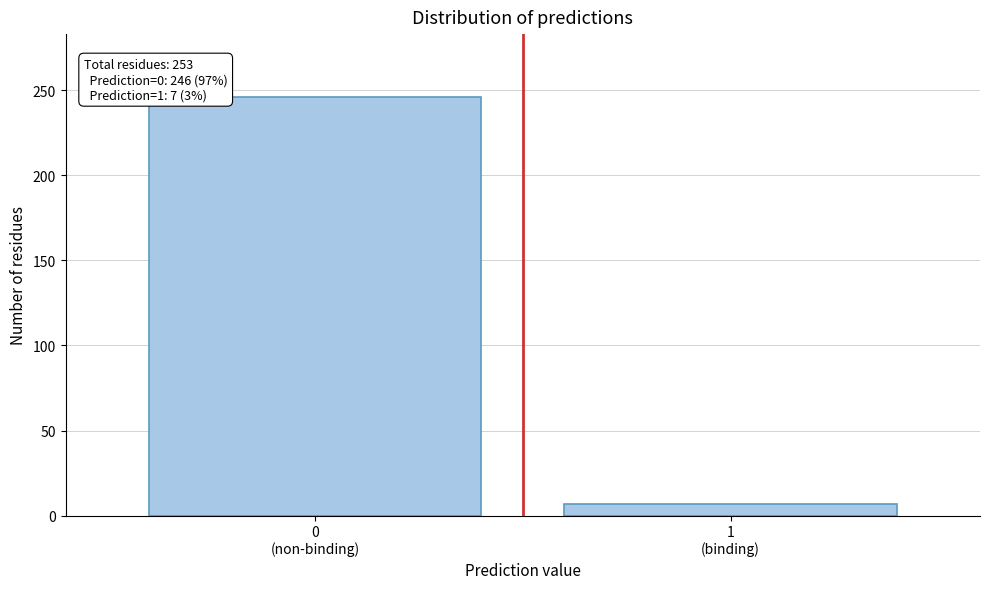

Reading right to left, what are all the values shown in this chart?

7	246